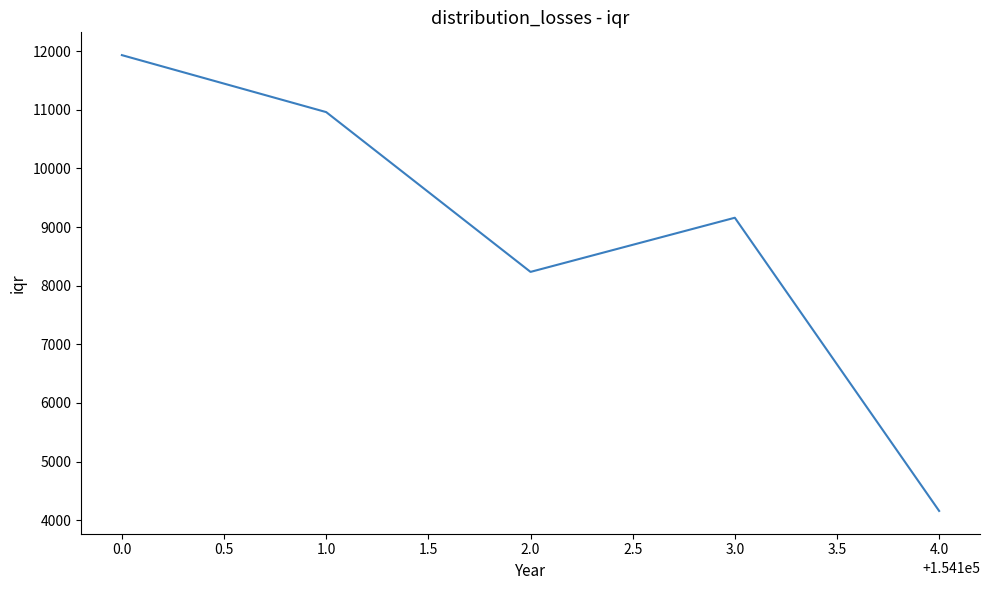

Reading left to right, transcribe all the data shown in this chart.

11930.7	10959.2	8234.8	9158.2	4159.4